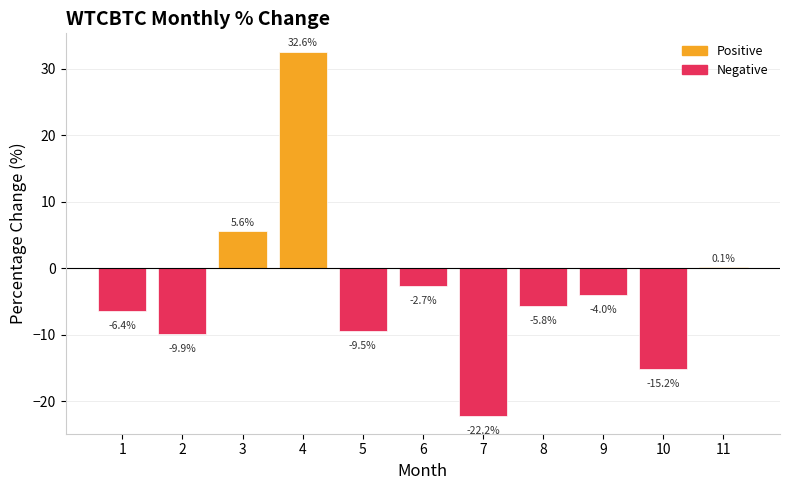

How many positive values are there?

3